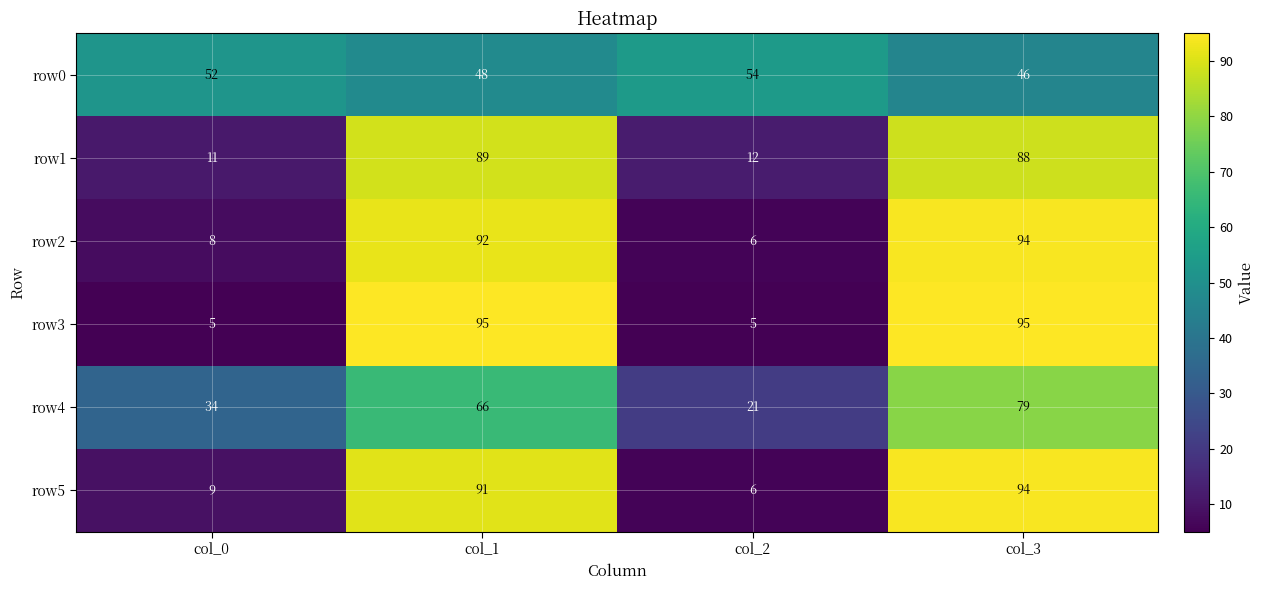

What is the sum of all row5 values?

200